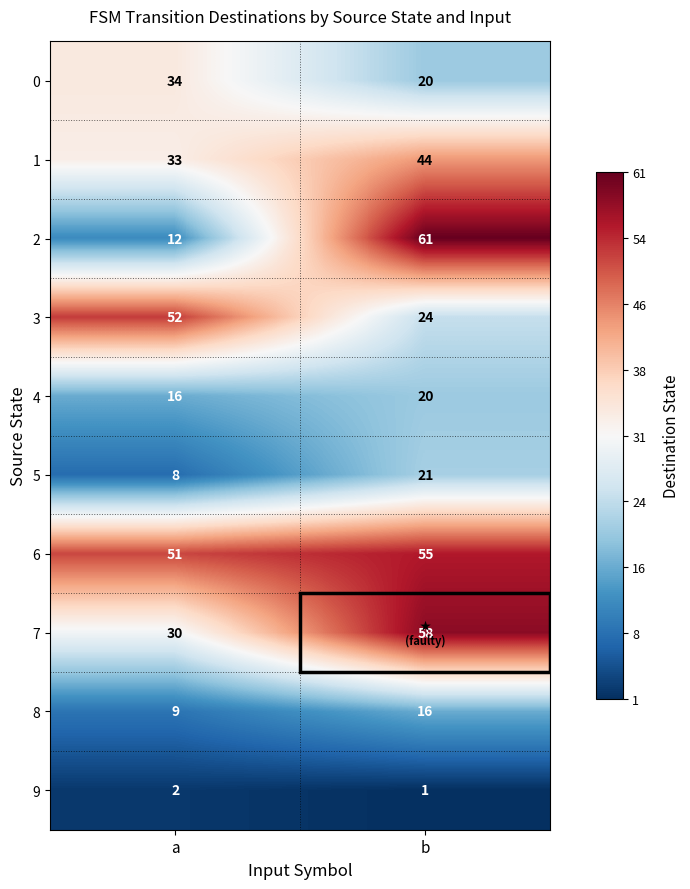

At which category is the sum across all series the highest?

b